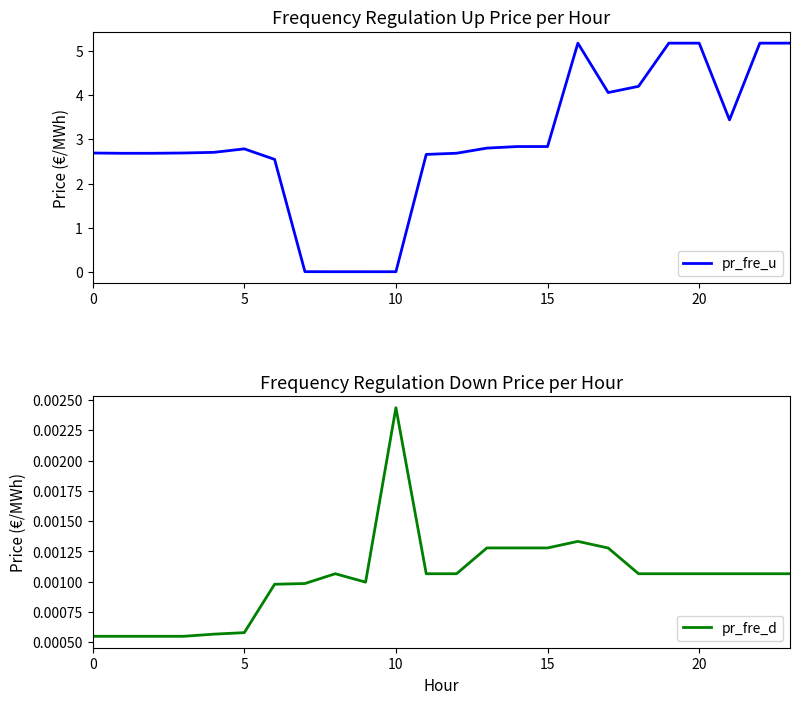

List the series in order of their peak value, lowest first.

pr_fre_d, pr_fre_u